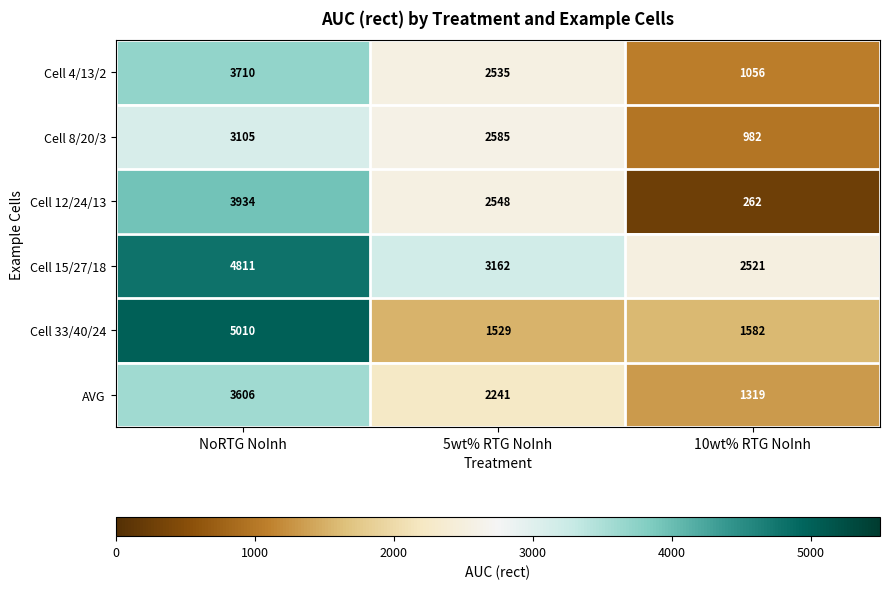

What is the difference between the maximum and minimum values in the Cell 15/27/18 series?

2290